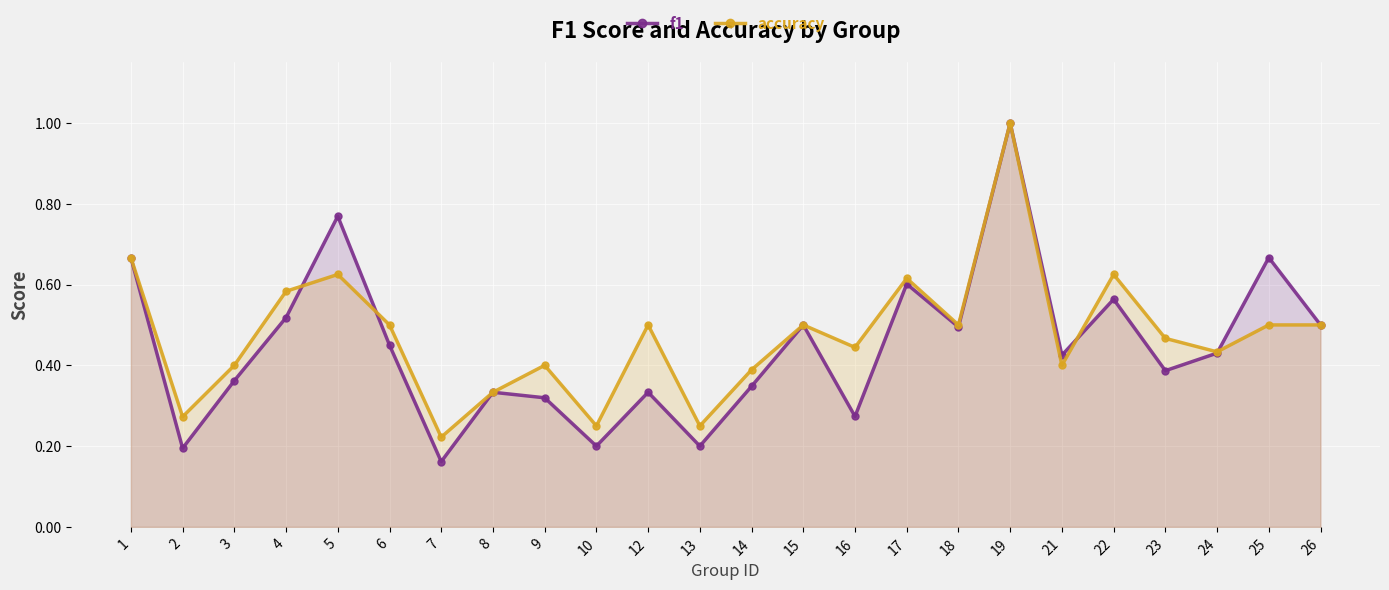

Is it true that f1 equals 0.4 at 23?

True